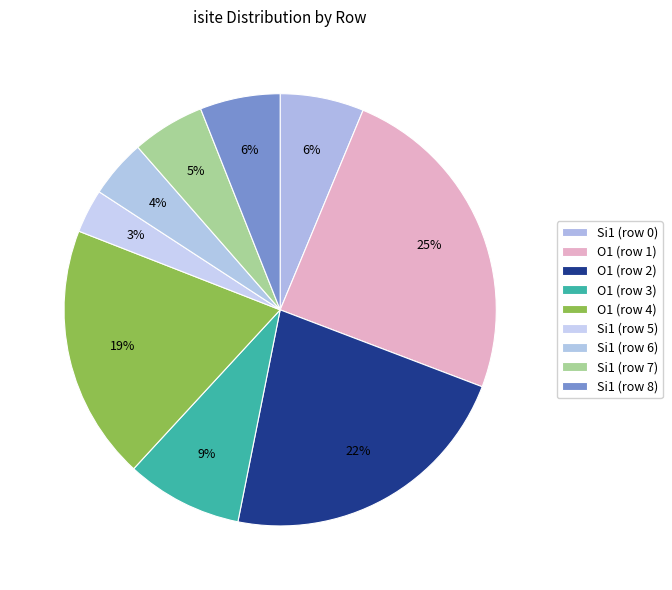

Count the number of slices in the pie.

9